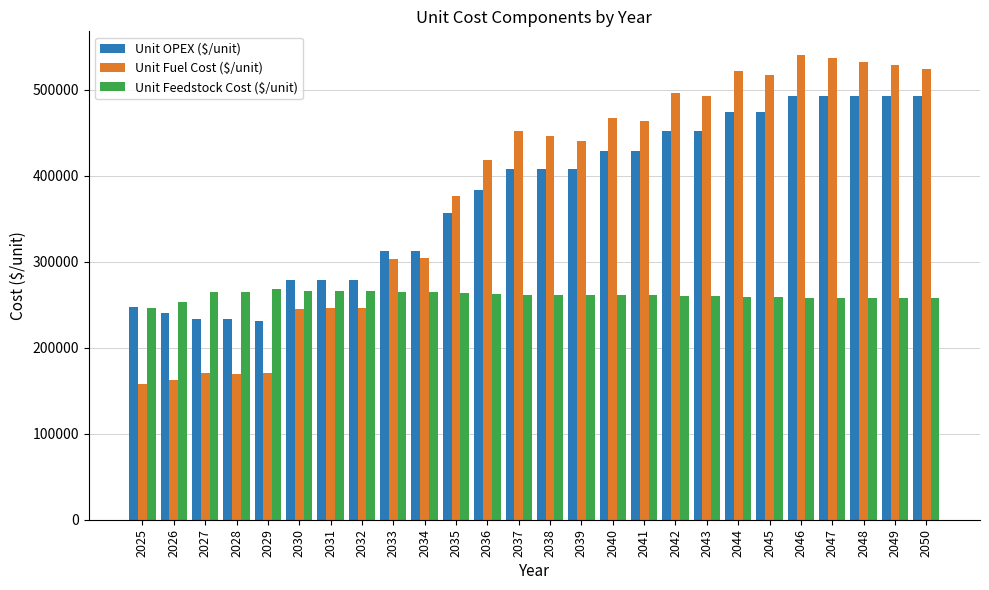

List the series in order of their peak value, highest first.

Unit Fuel Cost ($/unit), Unit OPEX ($/unit), Unit Feedstock Cost ($/unit)